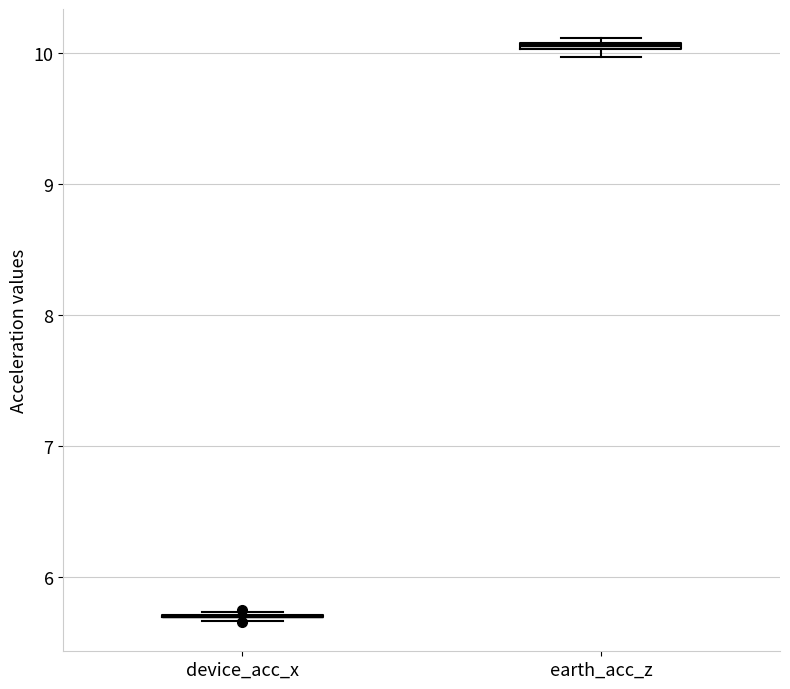

Where is the upper edge of the box for earth_acc_z on the y-axis? The values are not printed on the chart, so give them approximately, as read against the axis.

10.1